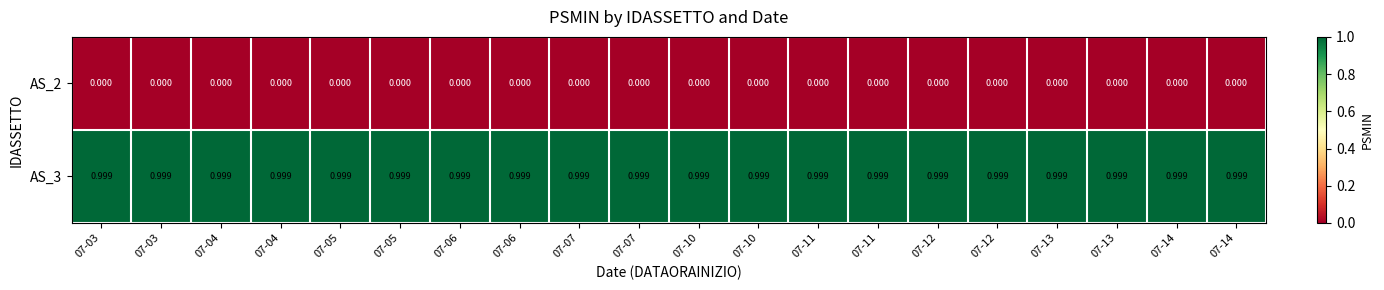

How many data points does each series have?

20